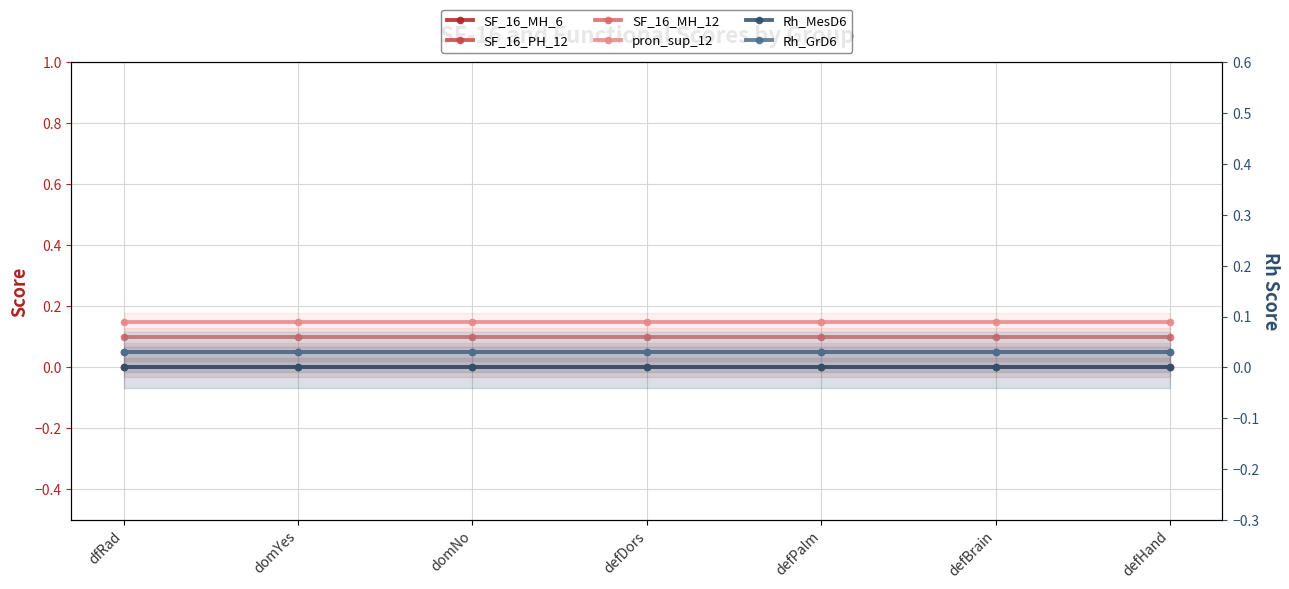

True or false: SF_16_РН_12 has more than 2 points higher than both neighbors.

False